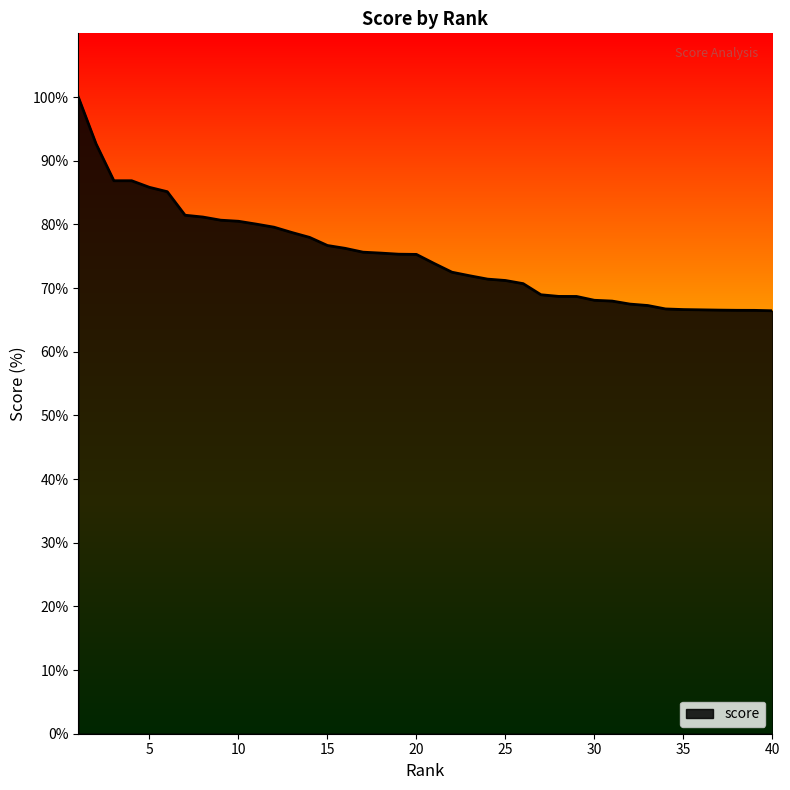

What is the smallest value displayed?

66.4